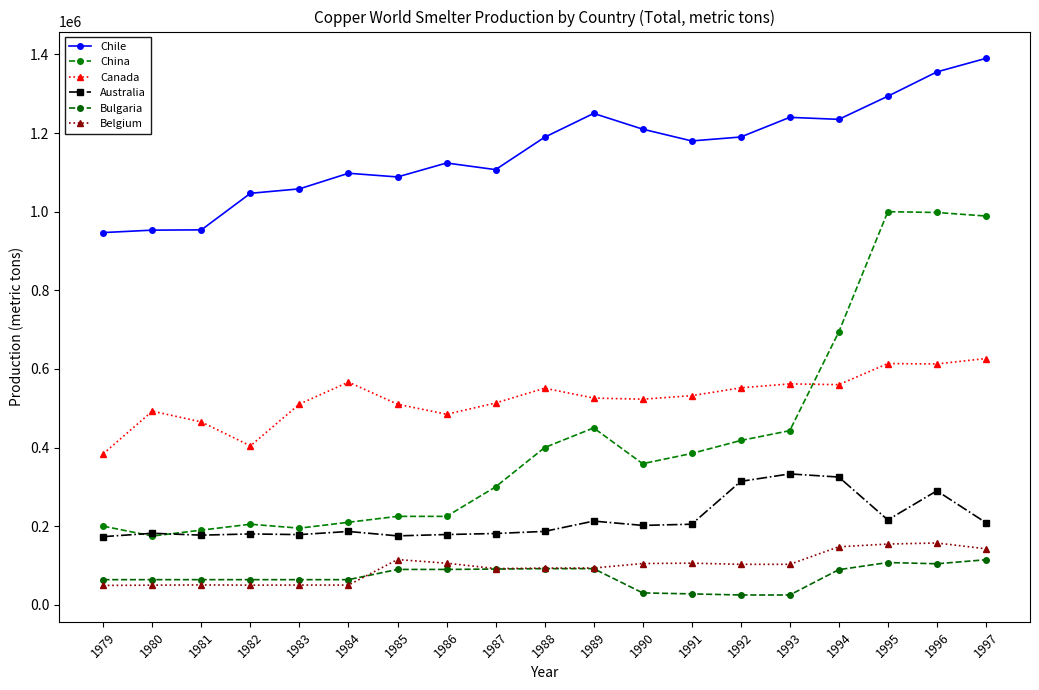

Rank the series at 1987 from highest to lowest value.

Chile, Canada, China, Australia, Belgium, Bulgaria